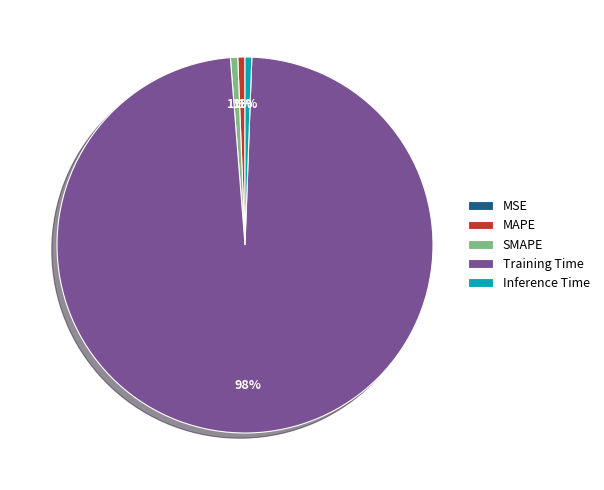

Combined, do Inference Time and MAPE account for over 50%?

No